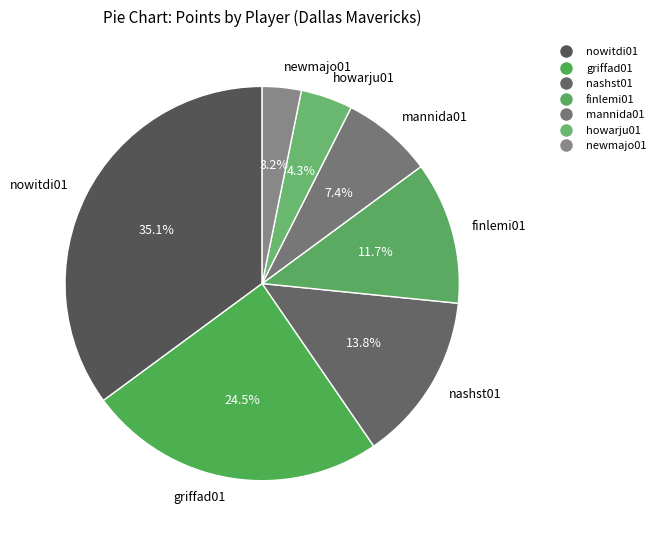

Count the number of slices in the pie.

7